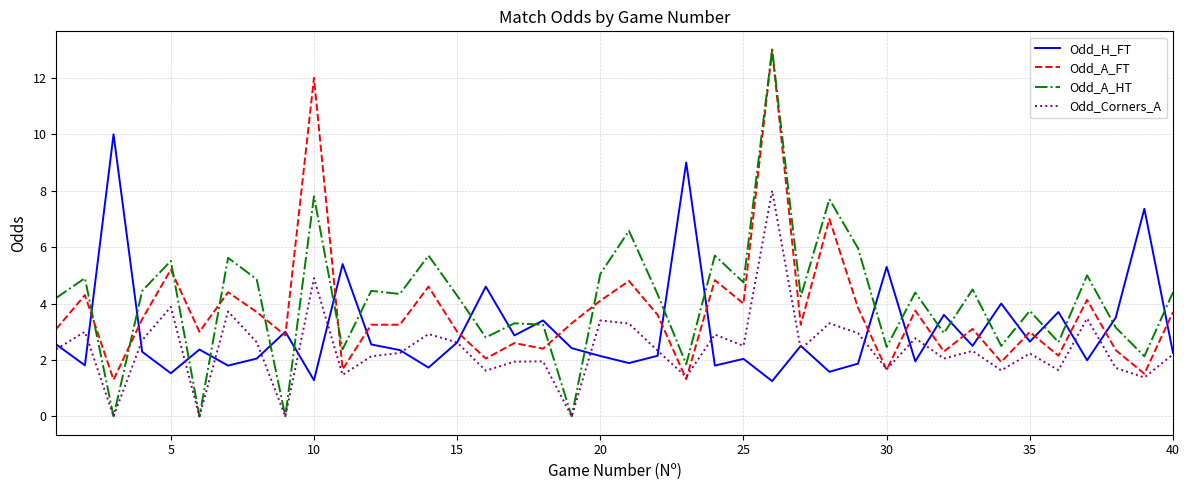

True or false: Odd_H_FT and Odd_A_HT cross at least once.

True